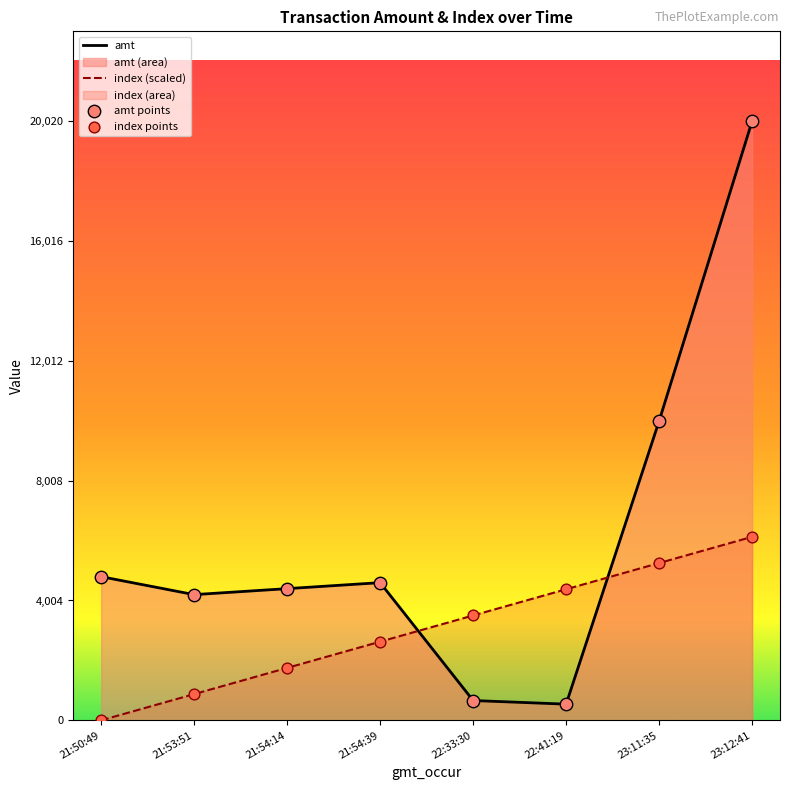

At how many categories does at least one series exceed 15115?

1